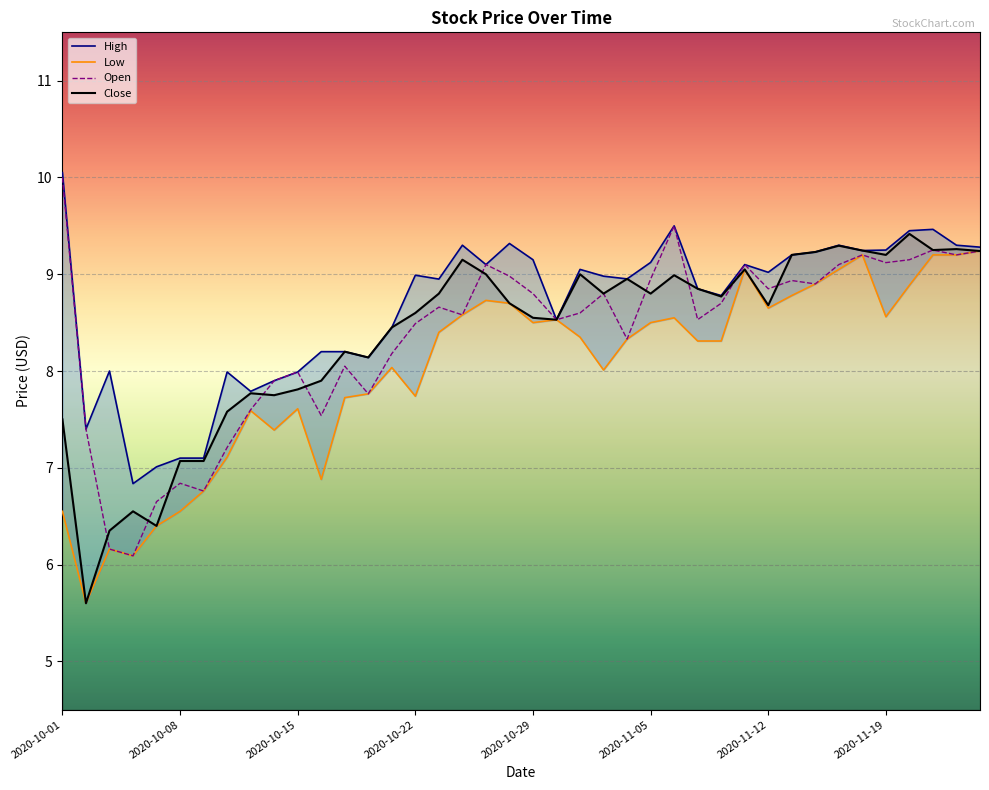

Which series has the largest total across all categories?

High